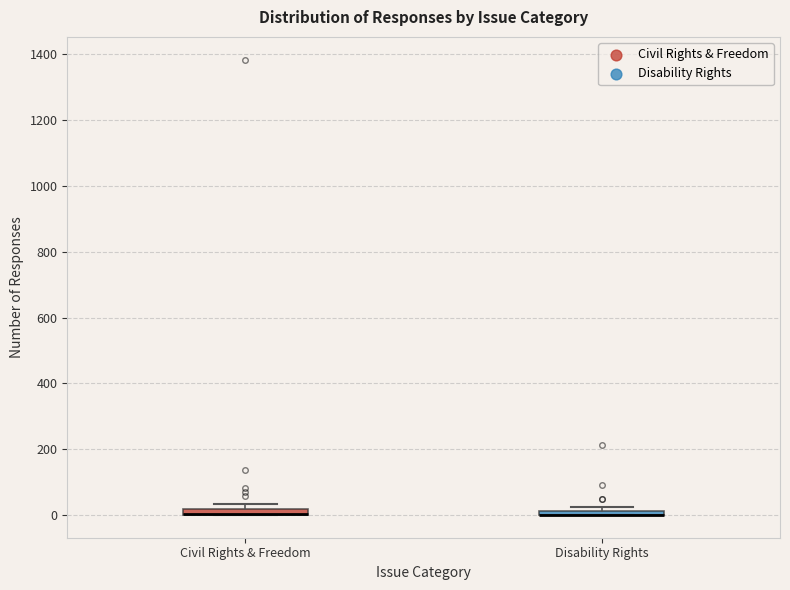

Where is the upper edge of the box for Disability Rights on the y-axis? The values are not printed on the chart, so give them approximately, as read against the axis.

20